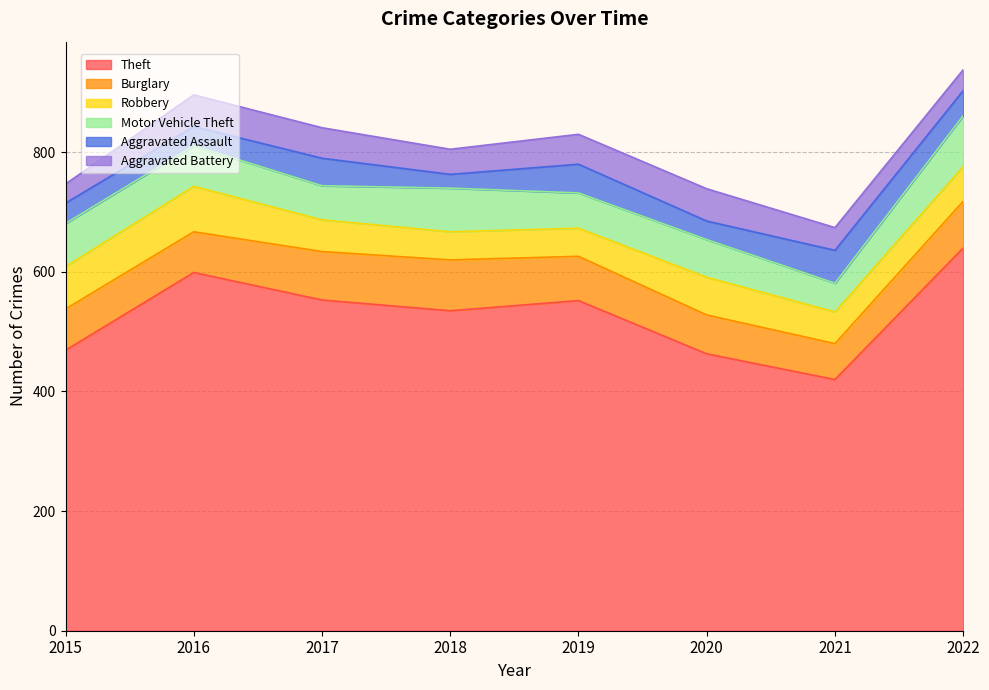

Rank the series by their maximum value, from highest to lowest.

Theft, Burglary, Motor Vehicle Theft, Robbery, Aggravated Assault, Aggravated Battery